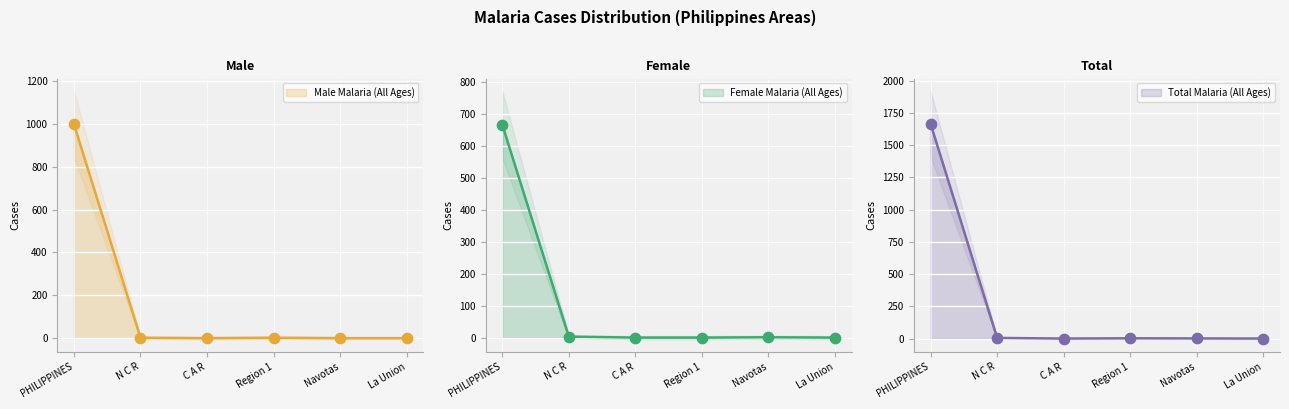

At how many categories does at least one series exceed 863?

1